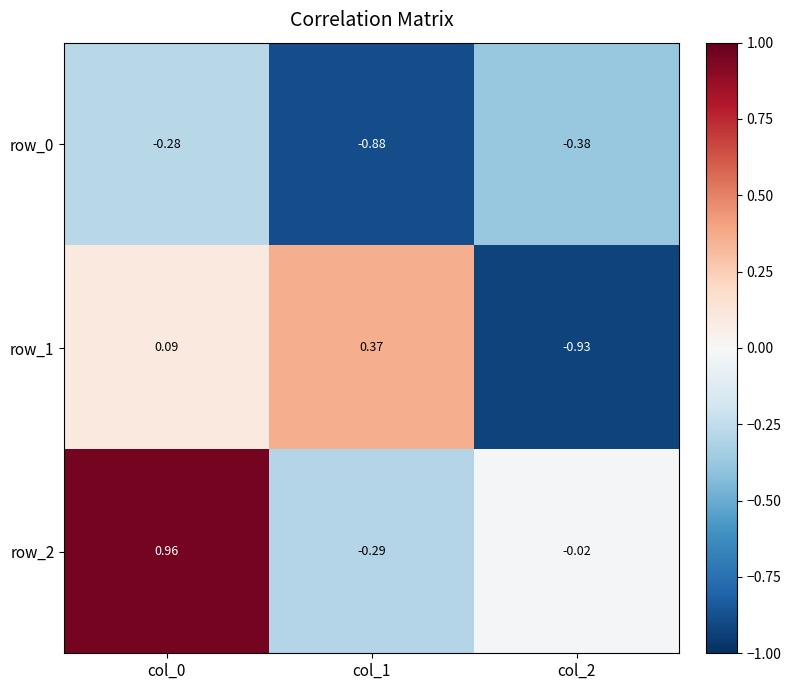

Which series has the widest spread of values?

row_1